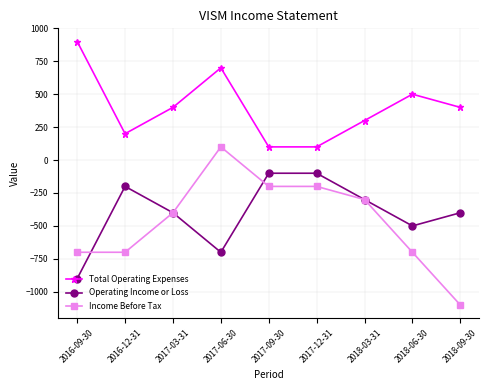

Where is the first local maximum for Operating Income or Loss?

2016-12-31